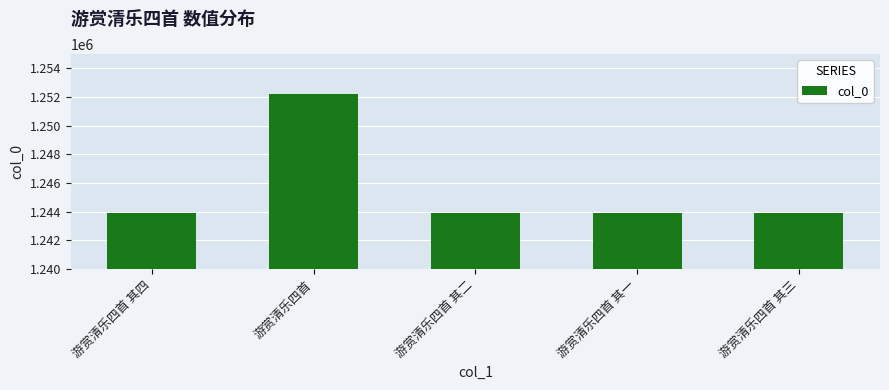

True or false: the data shows 506397 at 游赏清乐四首 其二.

False